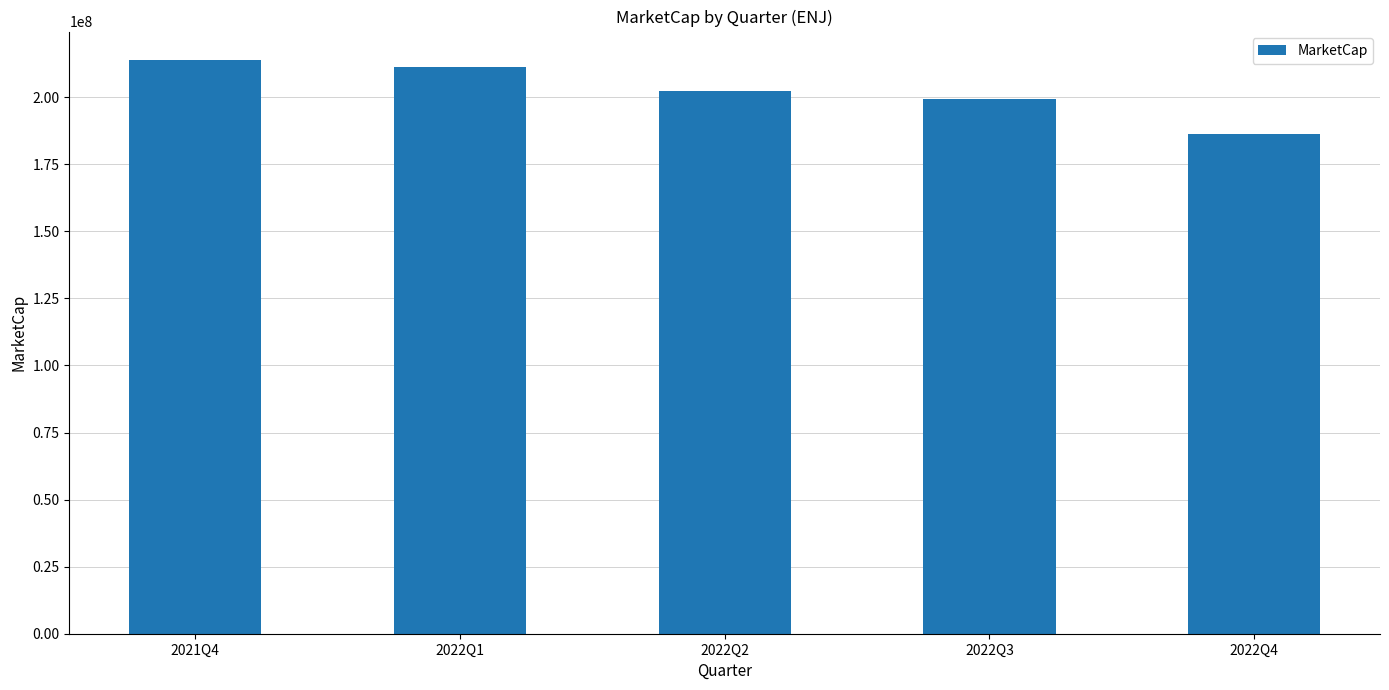

The chart shows a value of 284006473.5 at 2022Q1. True or false?

False